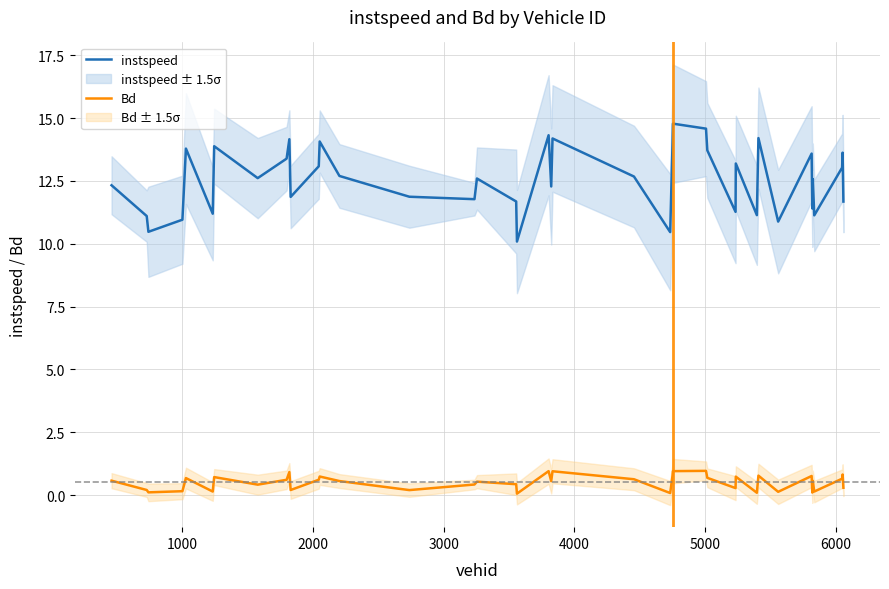

Rank the series by their maximum value, from lowest to highest.

Bd, instspeed